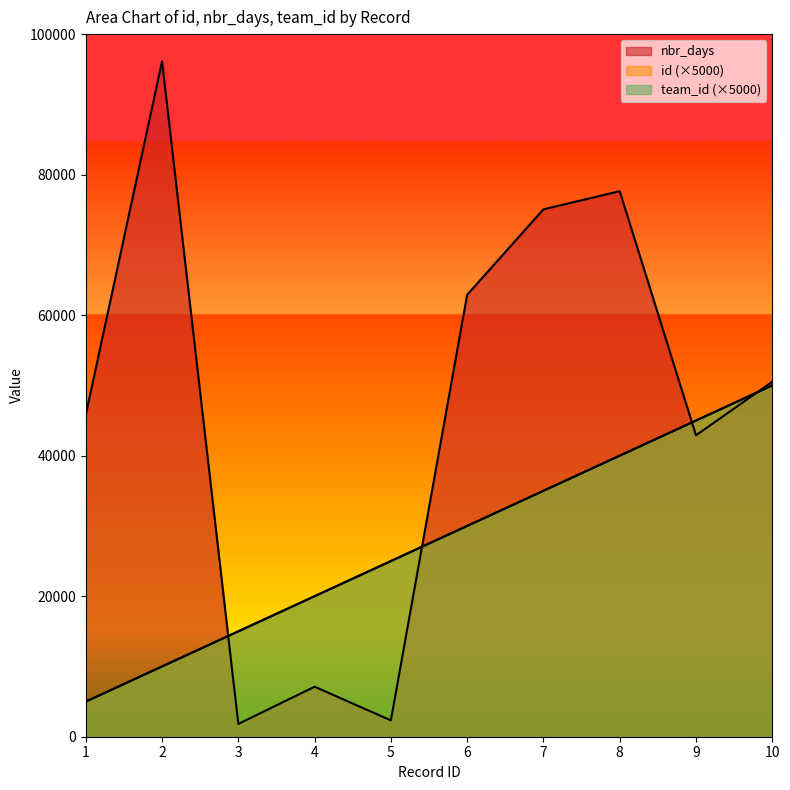

What is the smallest value displayed?

1822